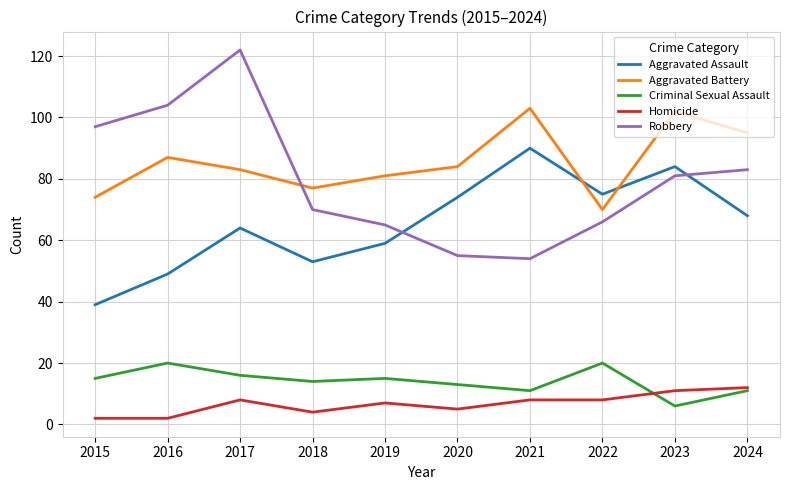

True or false: Aggravated Assault has more than 2 interior local peaks.

True